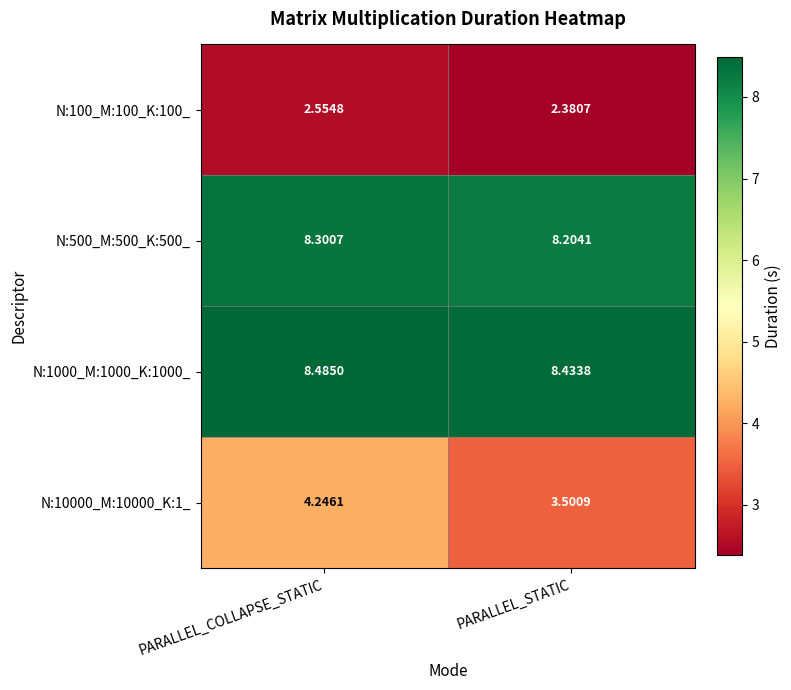

How many categories are shown in the chart?

2